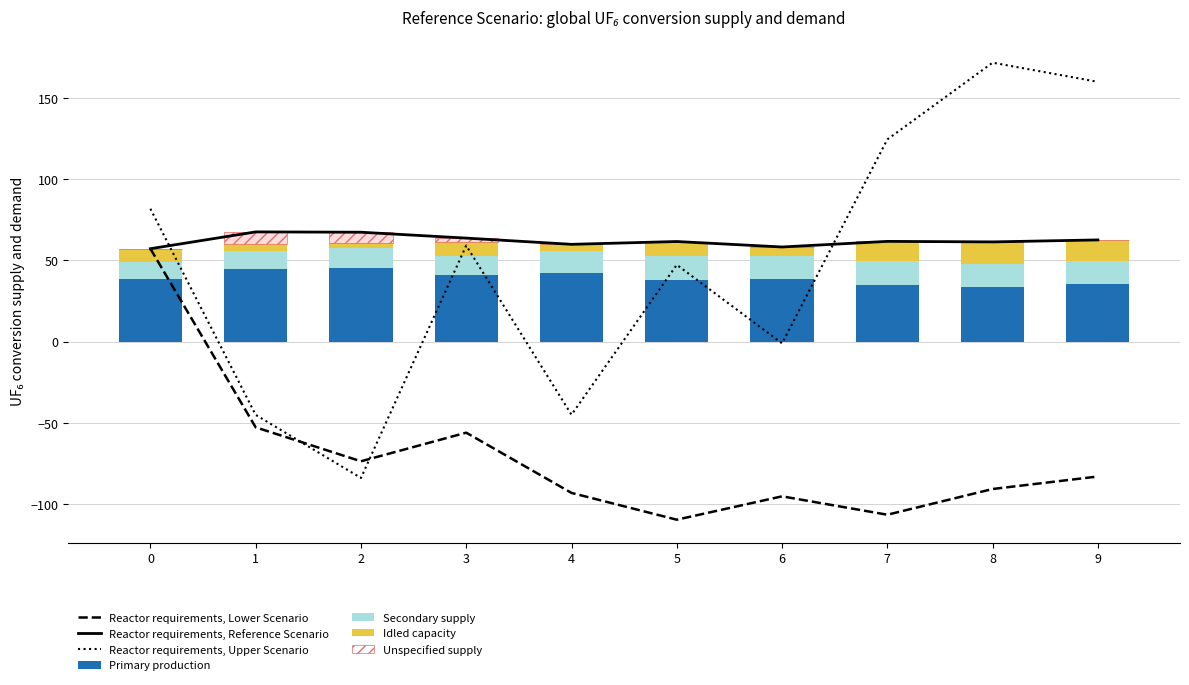

The value of col_2 at 5 is 8.4. True or false?

False